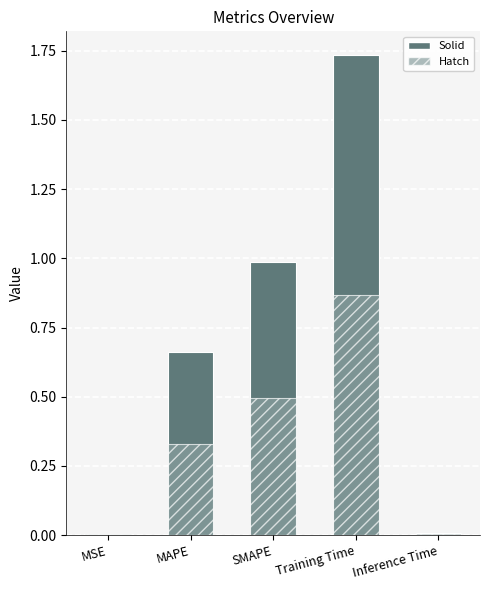

What position from the left is Inference Time?

5